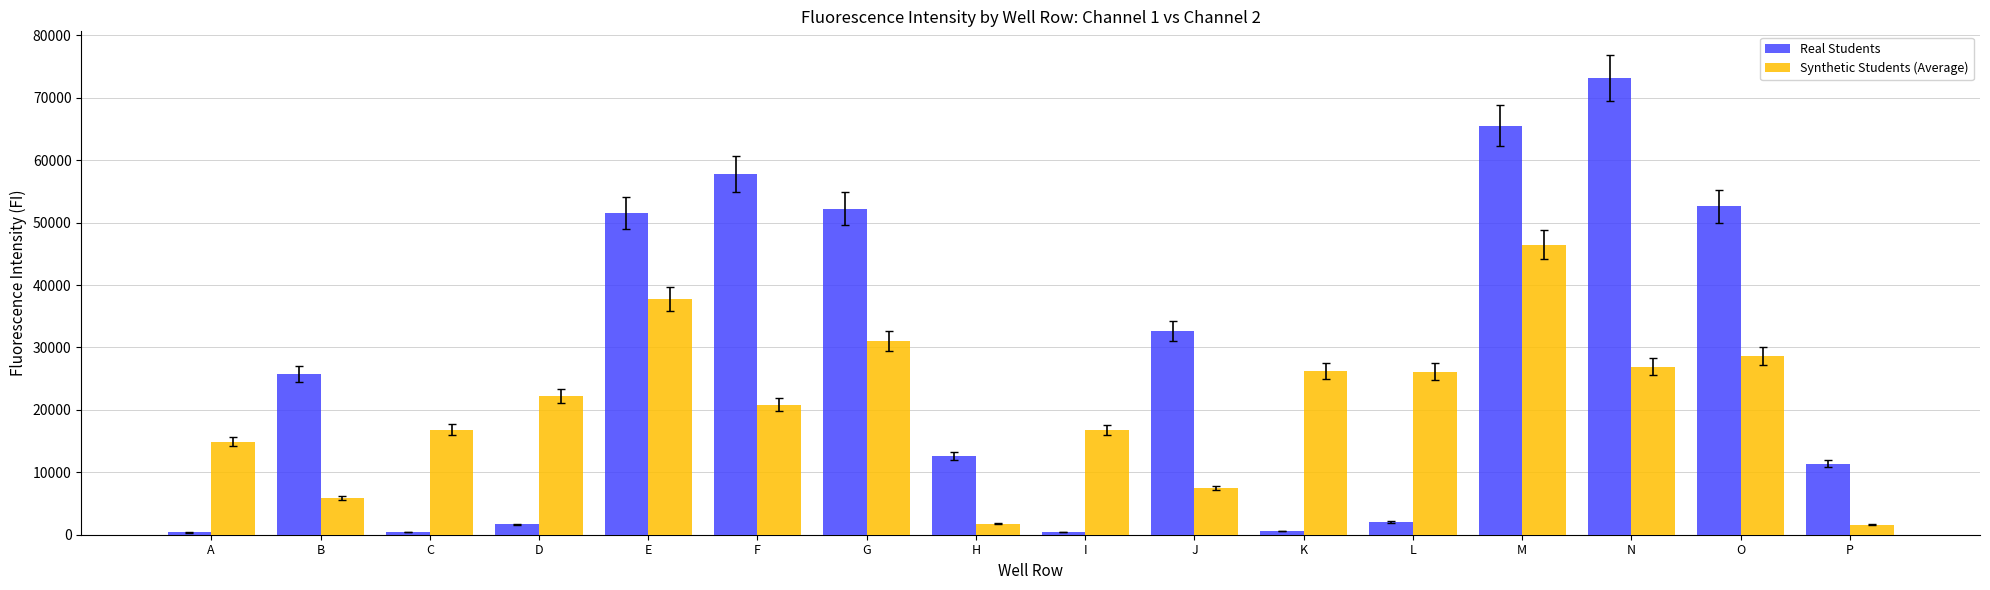

What is the value of the Synthetic Students (Average) bar at the 2nd from the left?

5906